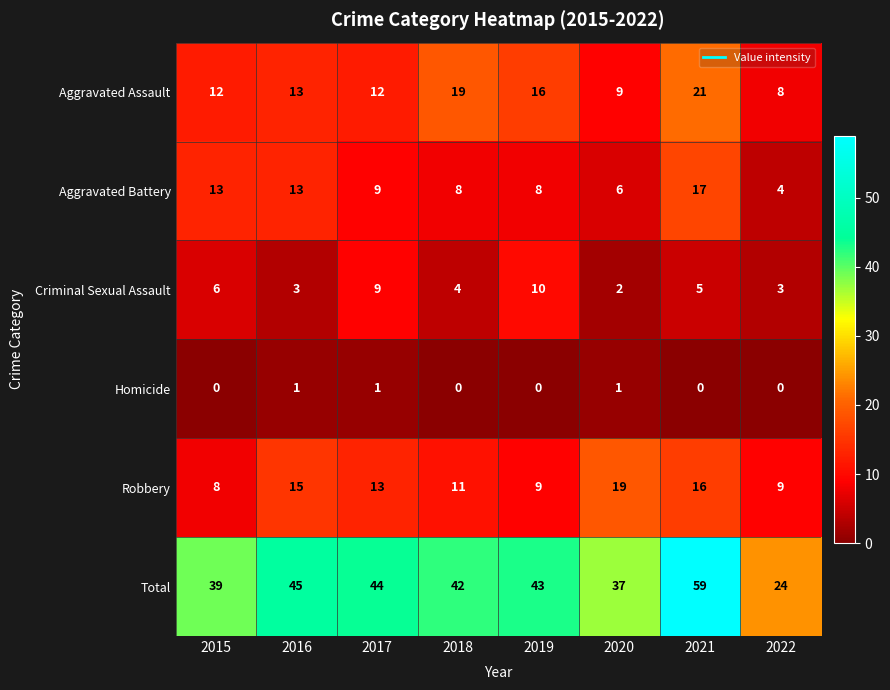

The value of Robbery at 2016 is 8. True or false?

False